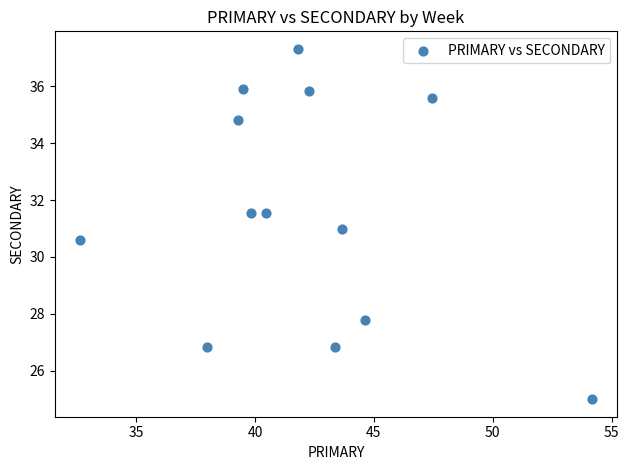

What is the range of Y values (max minus min)?

12.3